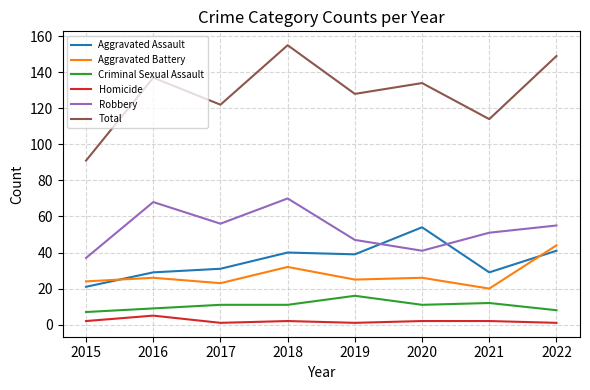

Rank the series at 2021 from highest to lowest value.

Total, Robbery, Aggravated Assault, Aggravated Battery, Criminal Sexual Assault, Homicide